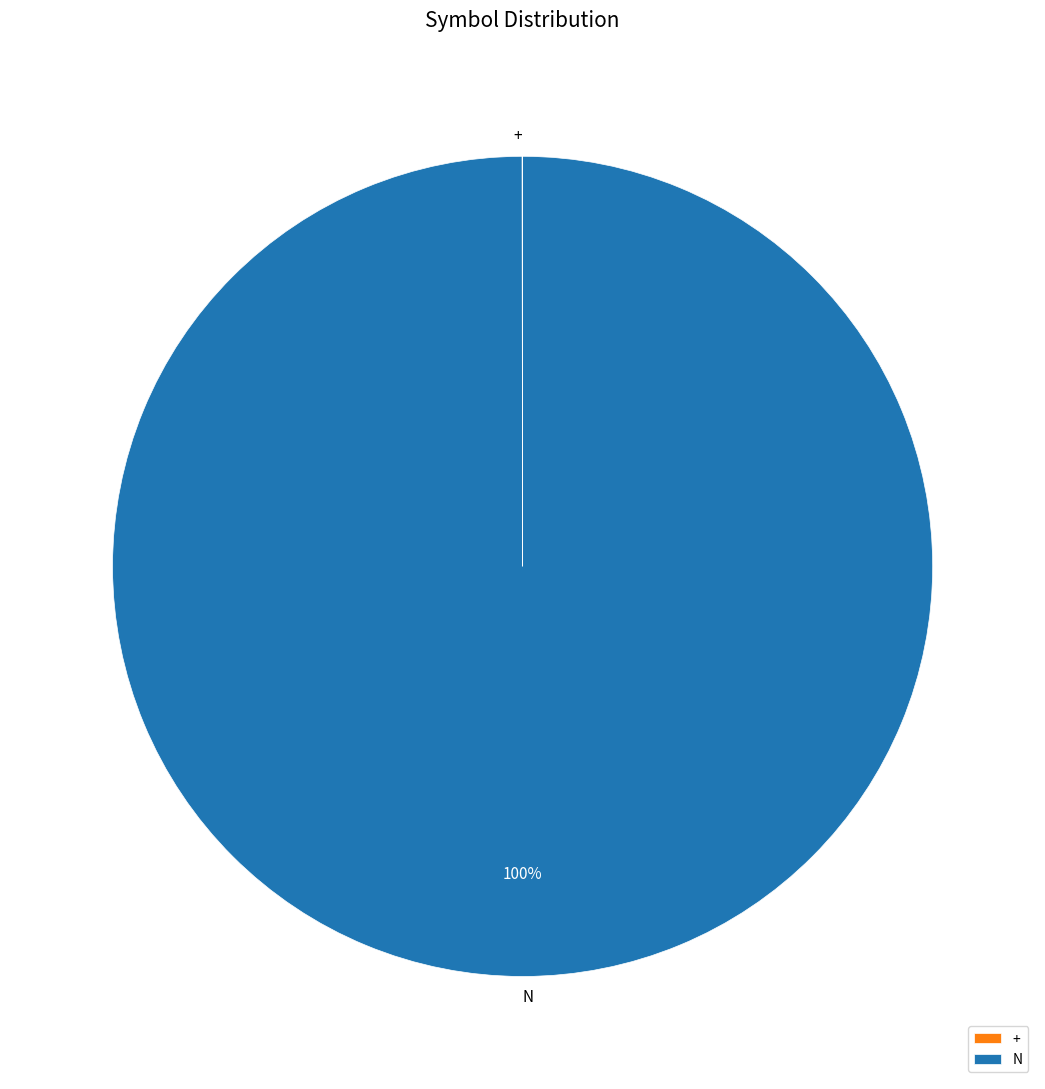

Does N represent more than half of the total?

Yes